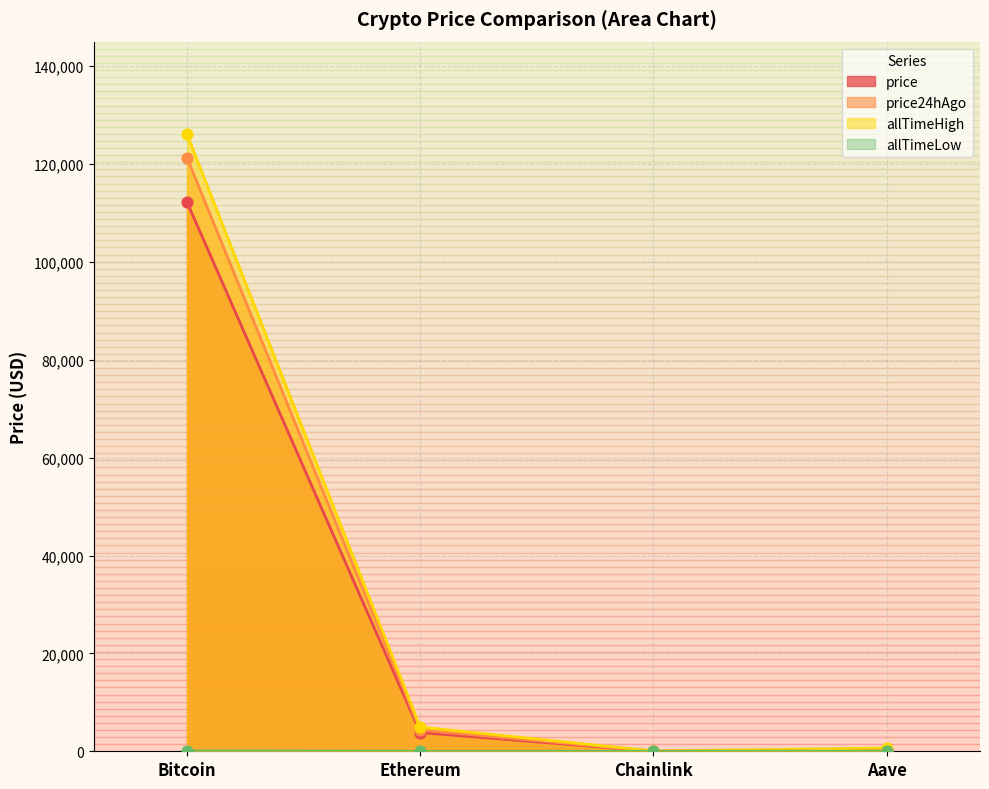

Which series has the largest total across all categories?

allTimeHigh